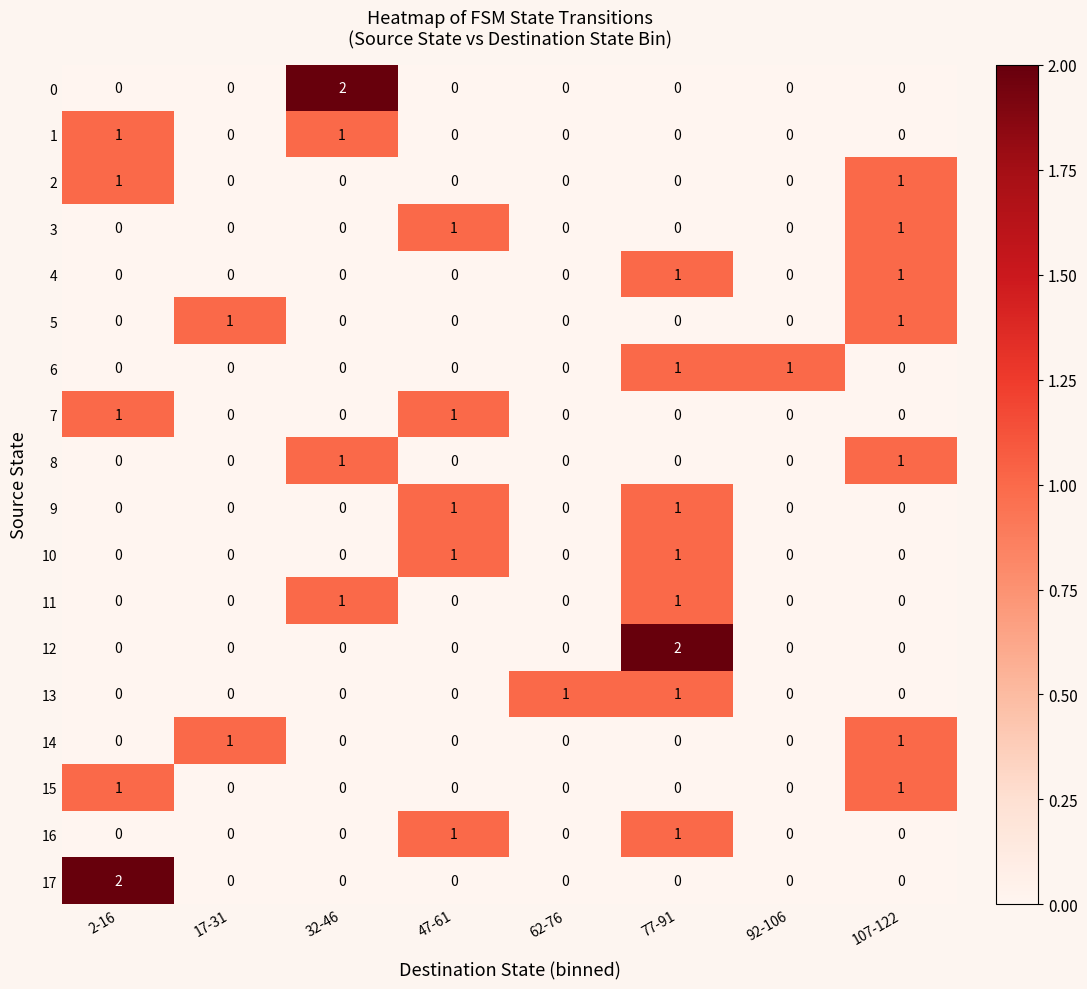

The 15 series shows 1 at 107-122. True or false?

True